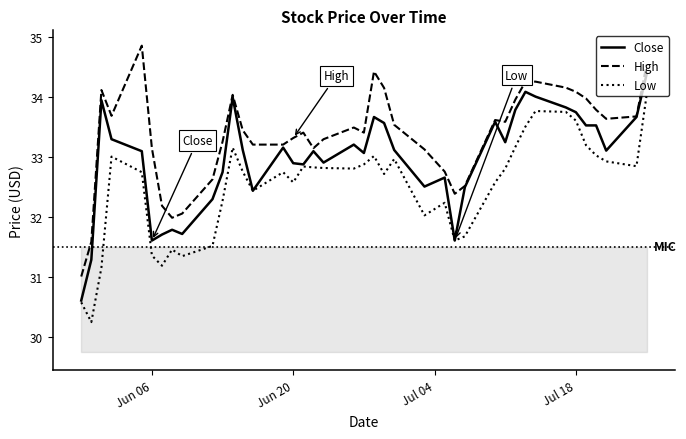

What is the smallest value displayed?

30.2